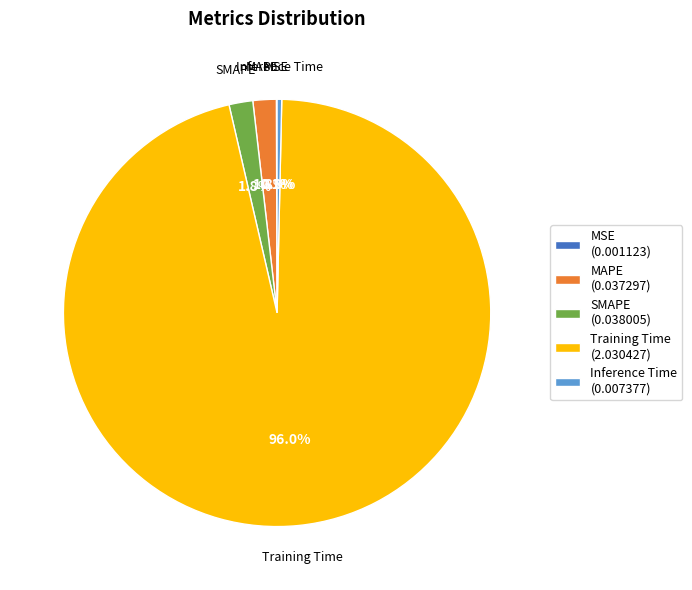

How much of the chart is everything except Training Time?

4.0%